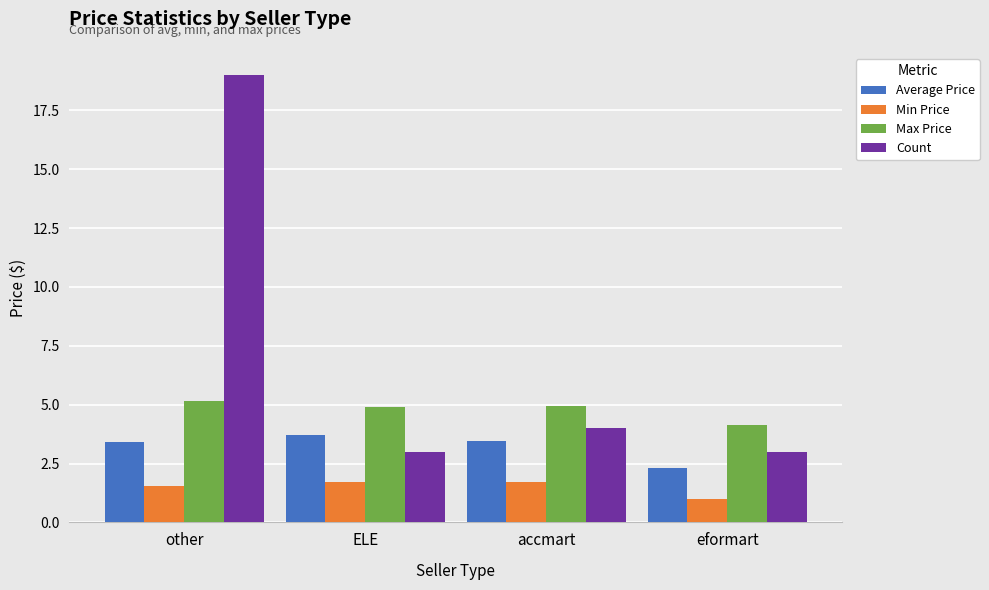

At which category does the chart reach its minimum across all series?

eformart